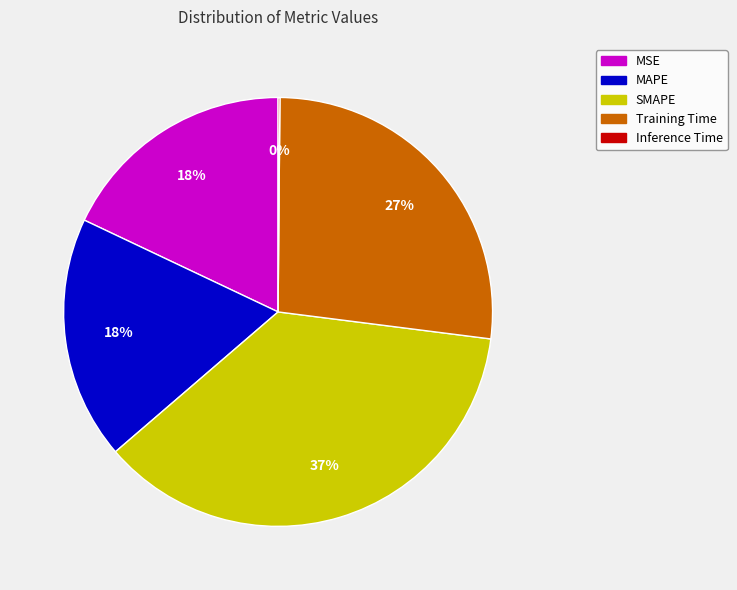

Does any single category account for the majority?

No